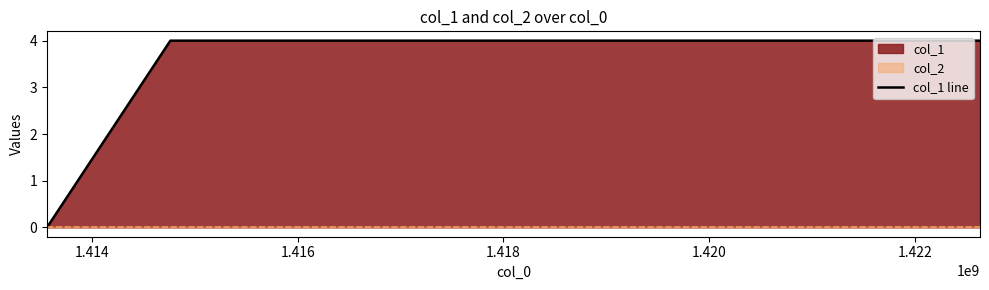

What is the maximum value for col_1 line?

4